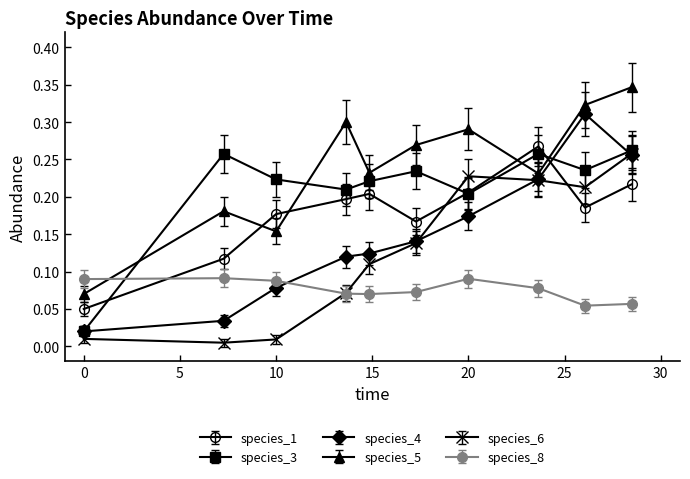

Which series has the largest total across all categories?

species_5